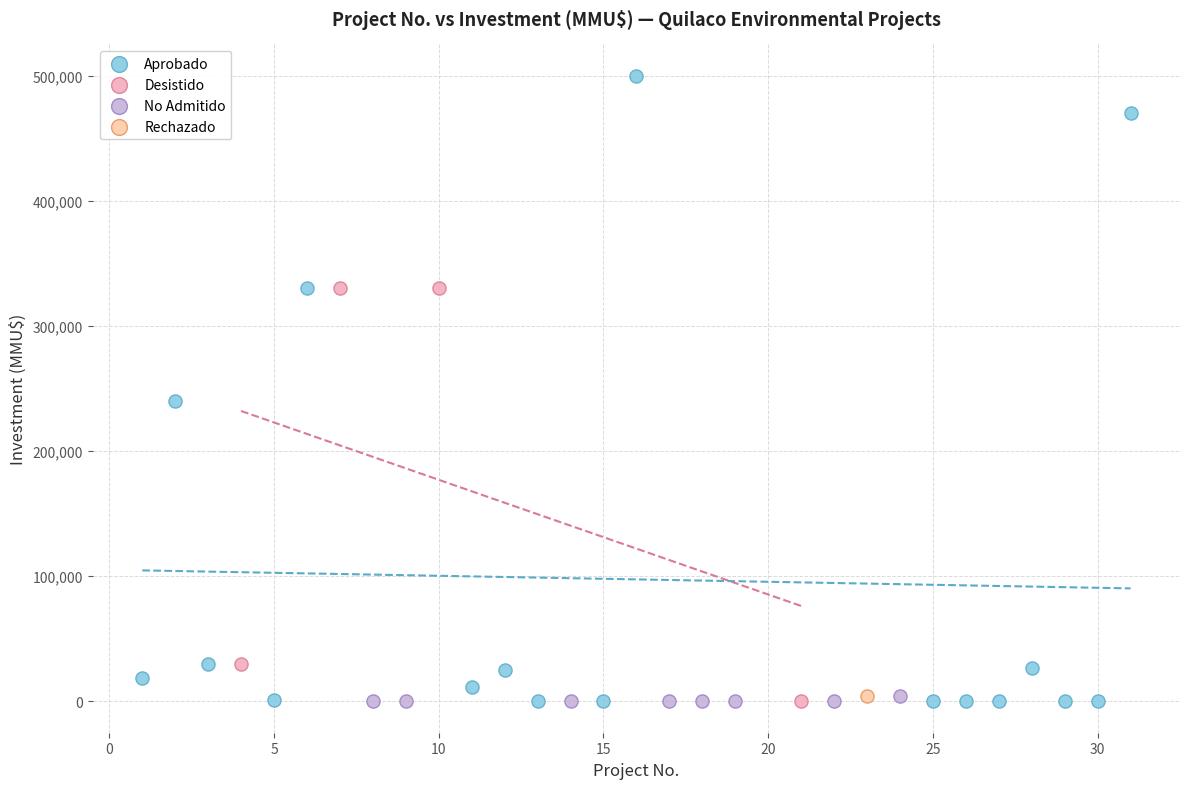

What are all the series names shown in the legend?

Aprobado, Desistido, No Admitido, Rechazado